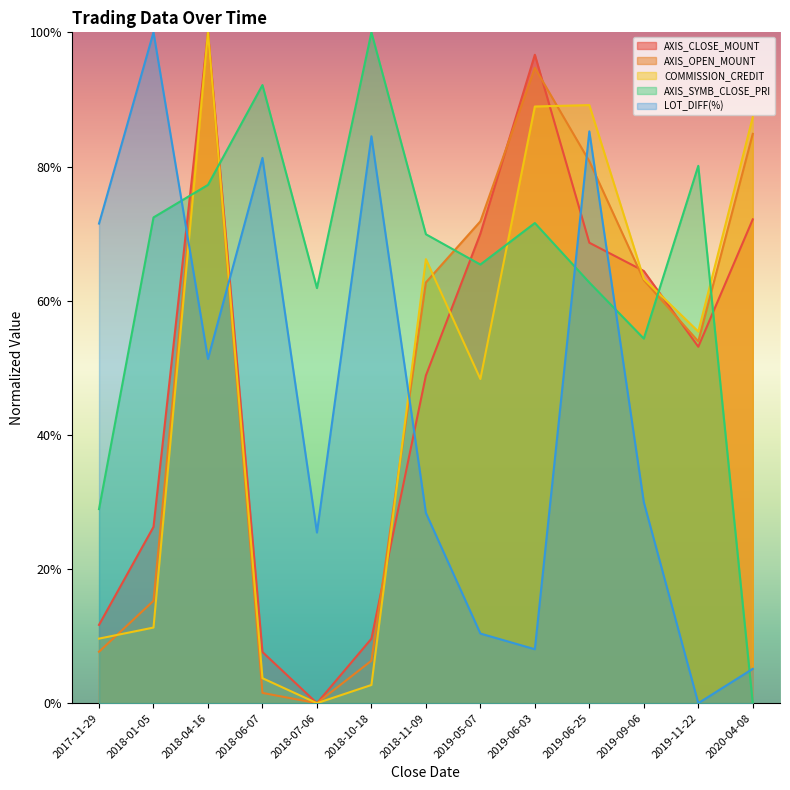

How many data points does each series have?

13